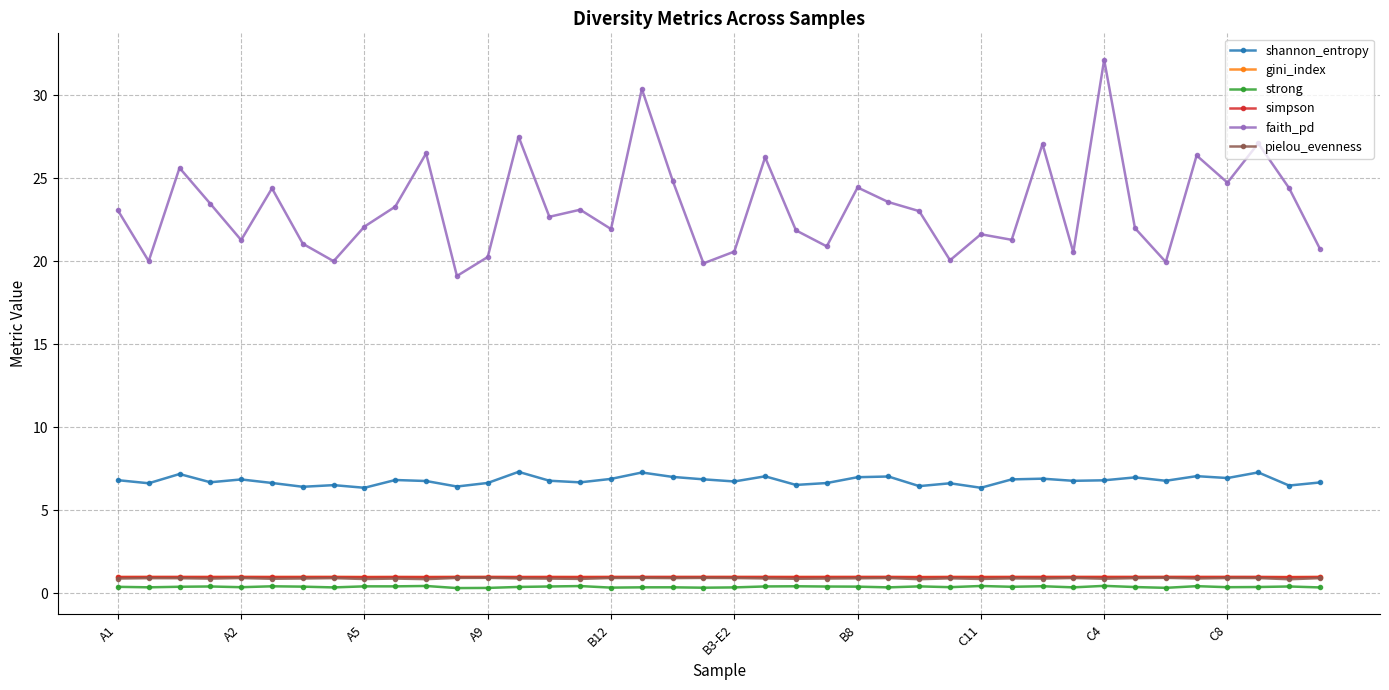

True or false: gini_index has more than 1 points higher than both neighbors.

True